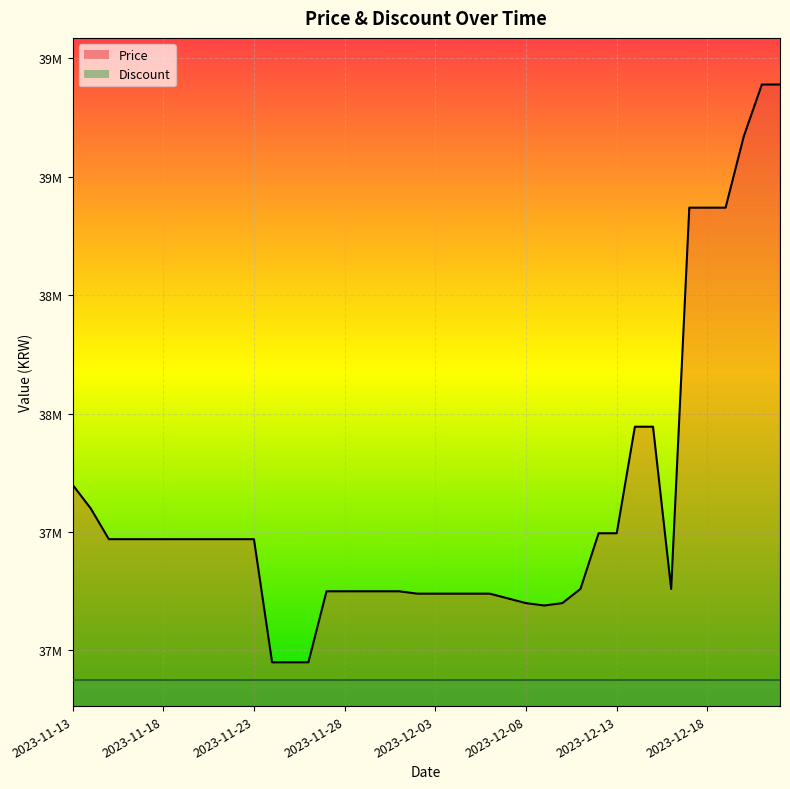

What is the approximate value at 2023-12-14?

37945000